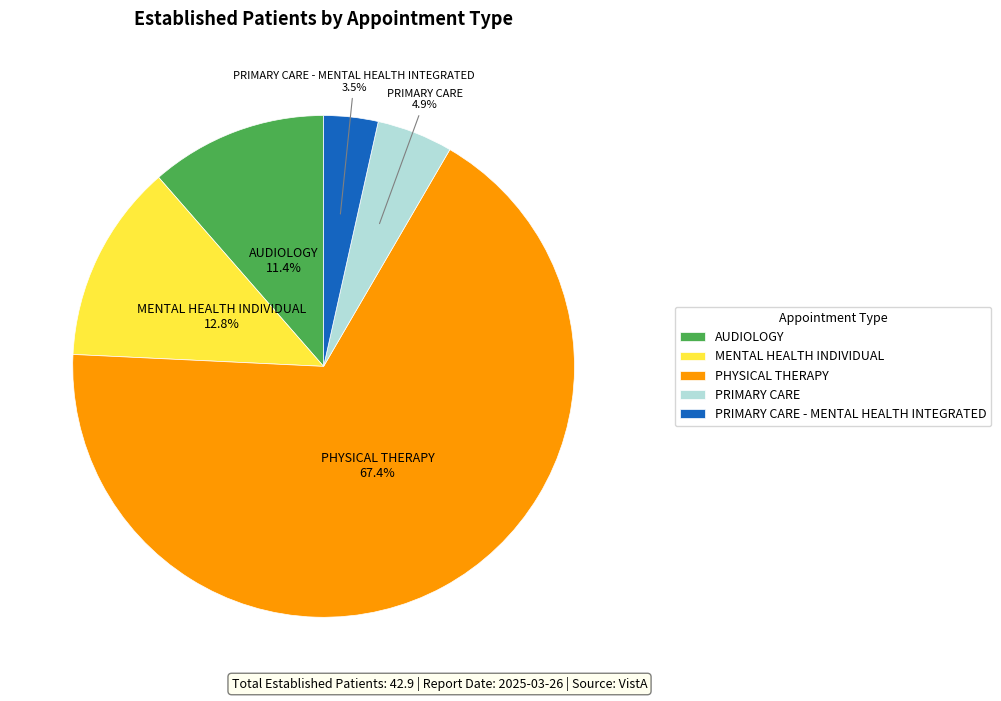

What is the smallest slice in the pie chart?

PRIMARY CARE - MENTAL HEALTH INTEGRATED